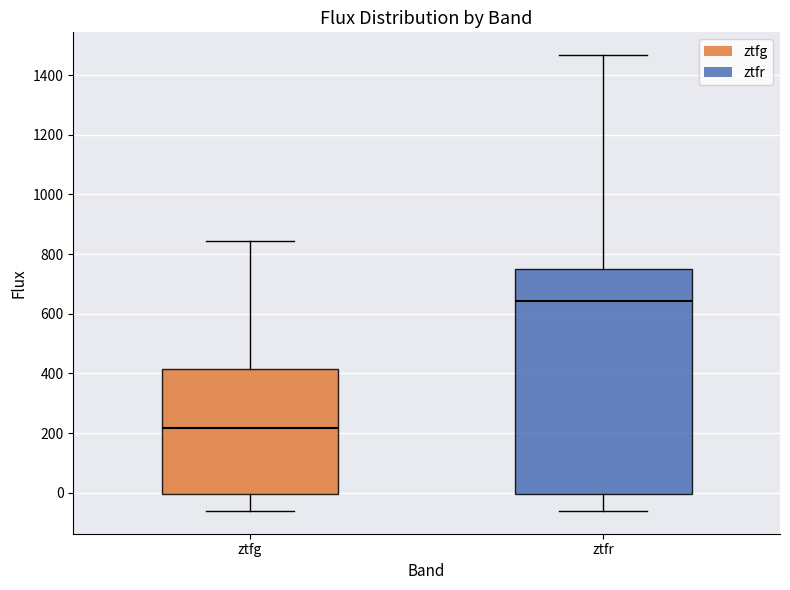

Reading left to right, read every box against the y-axis: the position of its median line, the range the box covers, and the ends of its whiskers. The values are not printed on the chart, so give them approximately, as read against the axis.

ztfg: median 220, box 0 to 420, whiskers -60 to 840
ztfr: median 640, box 0 to 740, whiskers -60 to 1460